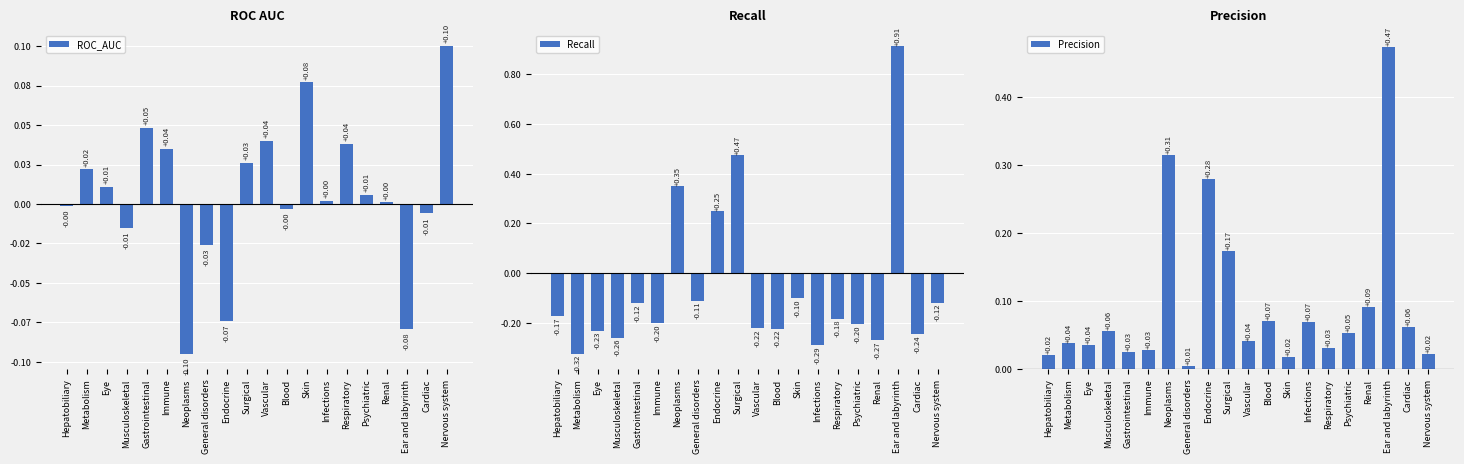

Reading left to right, extract all data points from this chart.

ROC_AUC: -0.0	0.0	0.0	-0.0	0.0	0.0	-0.1	-0.0	-0.1	0.0	0.0	-0.0	0.1	0.0	0.0	0.0	0.0	-0.1	-0.0	0.1
Recall: -0.2	-0.3	-0.2	-0.3	-0.1	-0.2	0.3	-0.1	0.2	0.5	-0.2	-0.2	-0.1	-0.3	-0.2	-0.2	-0.3	0.9	-0.2	-0.1
Precision: 0.0	0.0	0.0	0.1	0.0	0.0	0.3	0.0	0.3	0.2	0.0	0.1	0.0	0.1	0.0	0.1	0.1	0.5	0.1	0.0